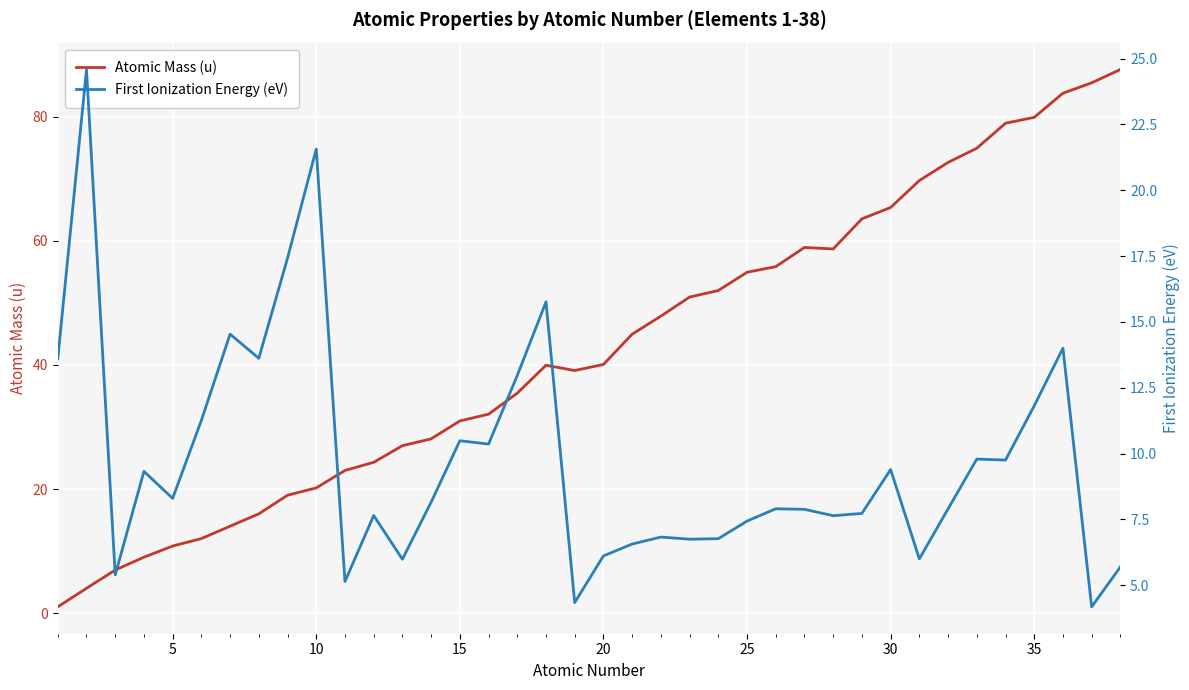

Which series has the widest spread of values?

Atomic Mass (u)